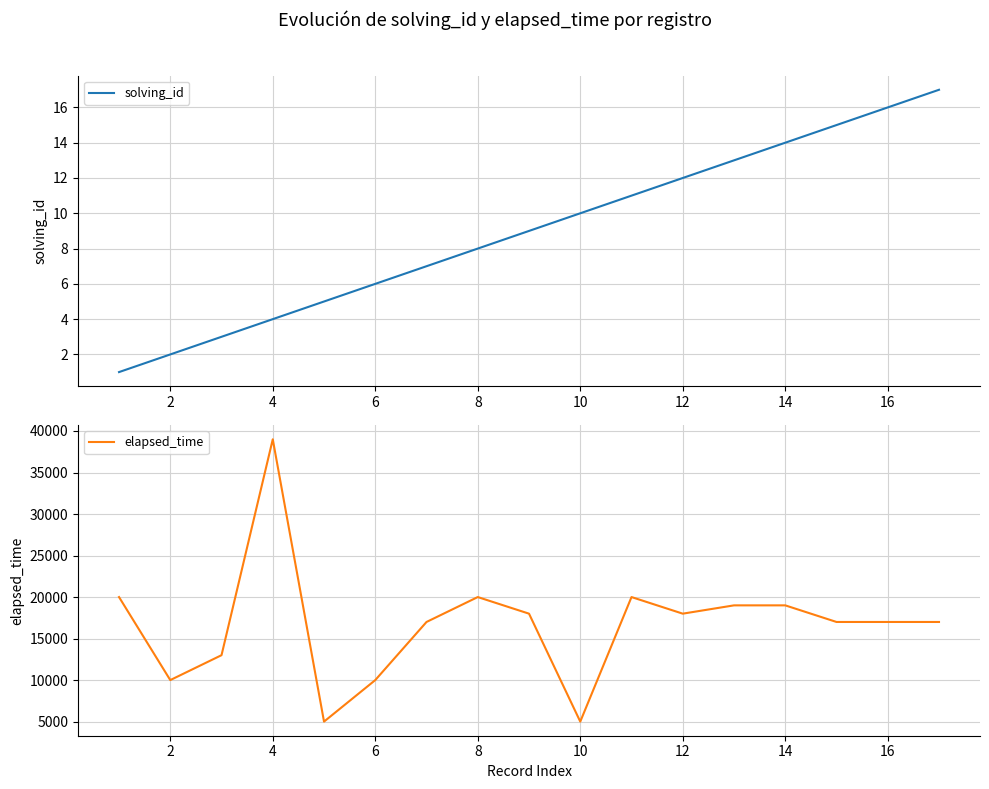

What is the maximum value shown in the chart?

39000